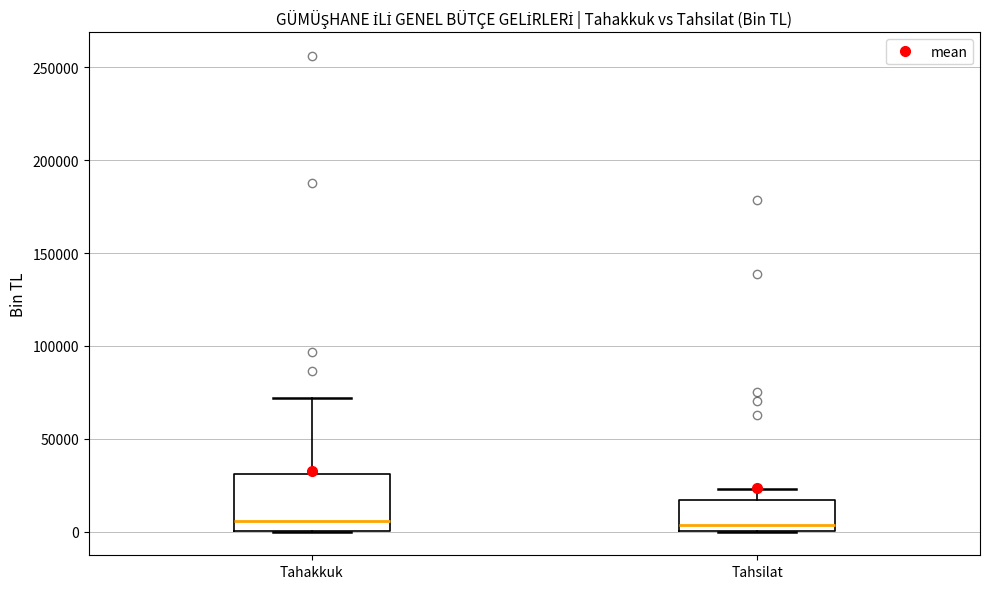

Where is the lower edge of the box for Tahakkuk on the y-axis? The values are not printed on the chart, so give them approximately, as read against the axis.

0